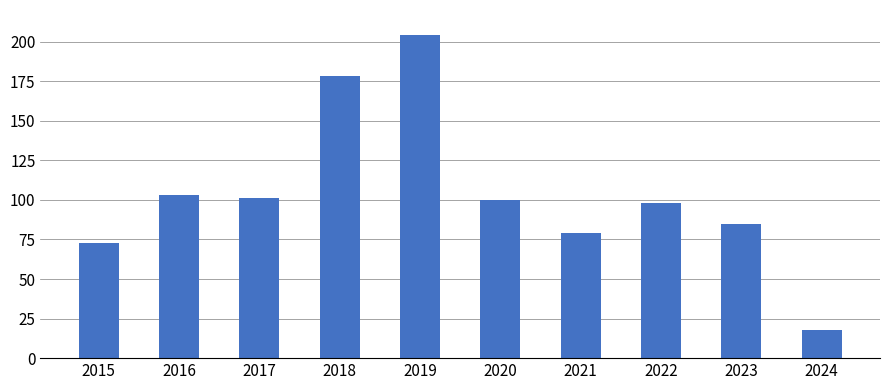

Where is the data nearest to the value 111?

2016